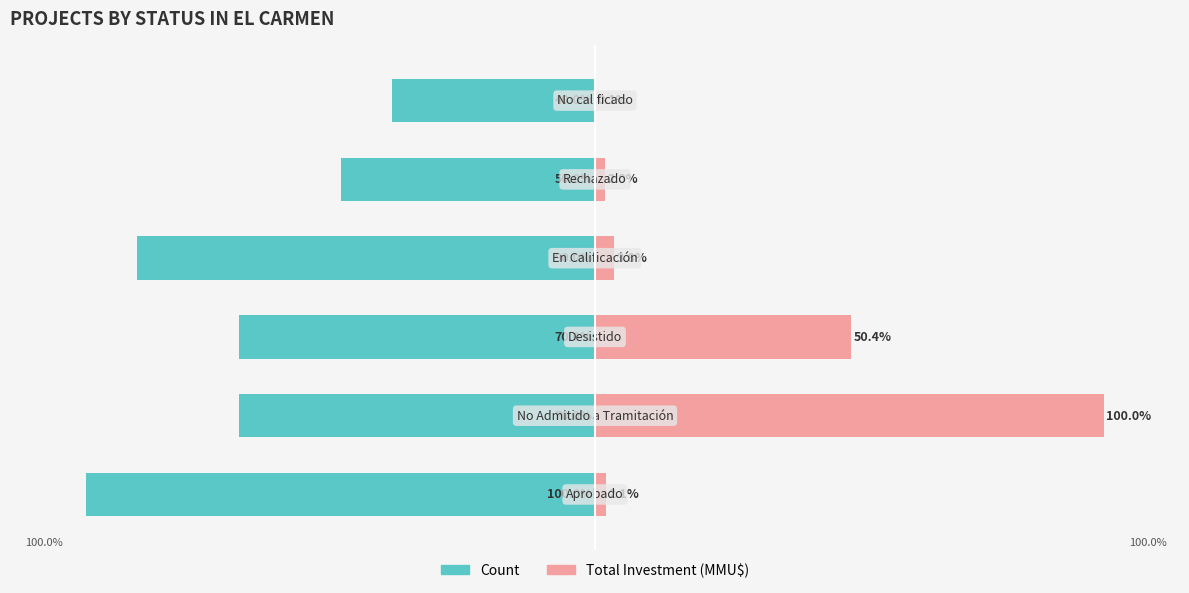

Read the Total Investment (MMU$) value at 5.

0.1